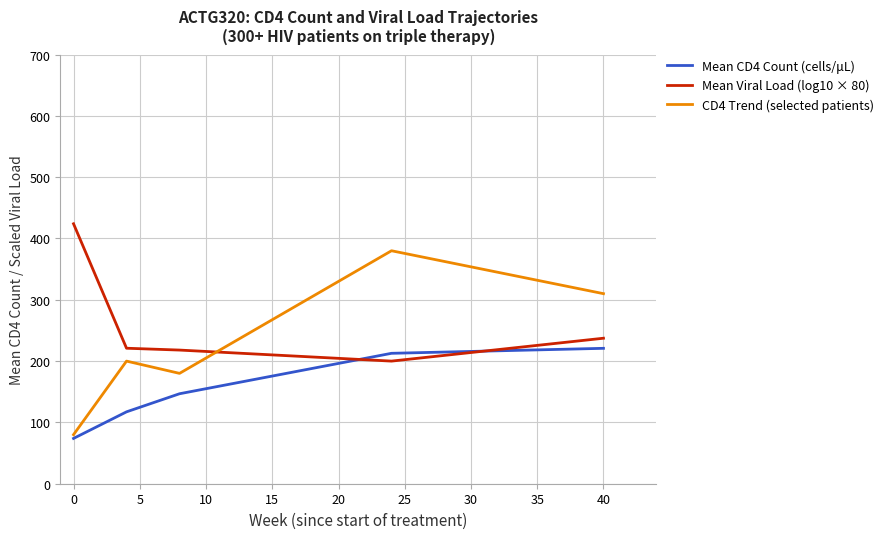

What are all the series names shown in the legend?

Mean CD4 Count (cells/μL), Mean Viral Load (log10 × 80), CD4 Trend (selected patients)